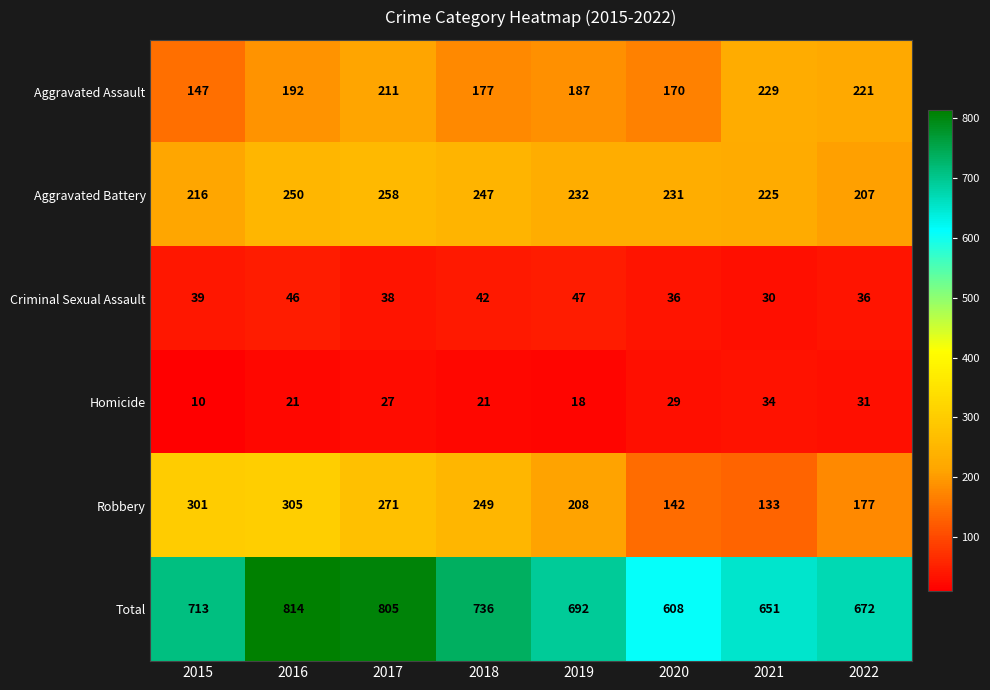

At which category is the sum across all series the highest?

2016